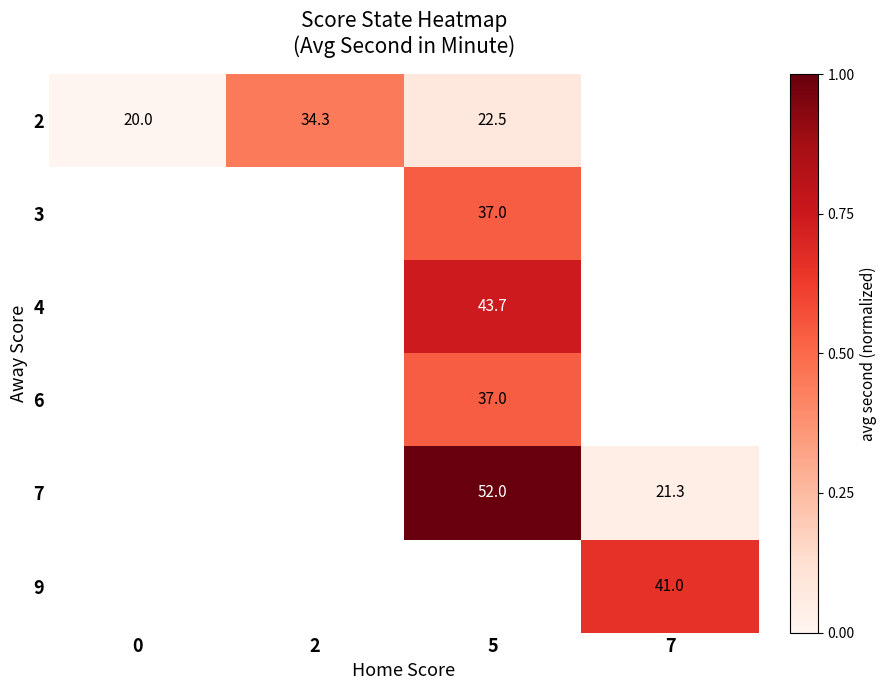

Between 5 and 0, which is larger?

5